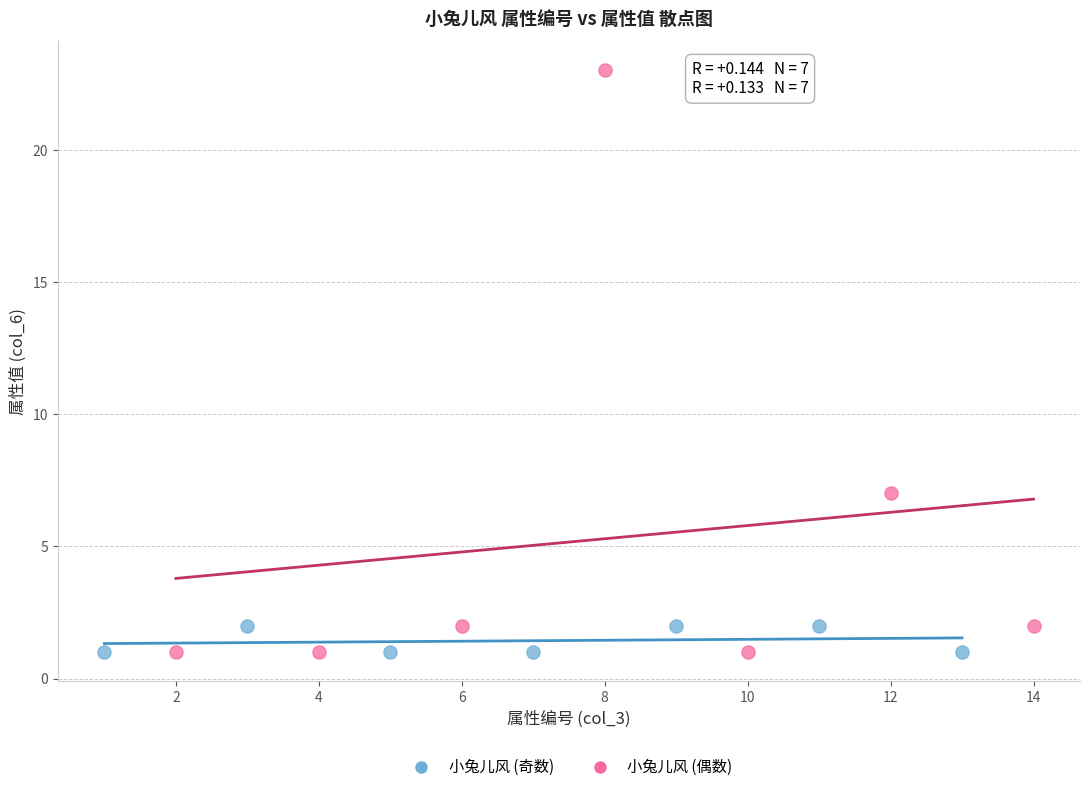

Which series has the largest Y range (max minus min)?

小兔儿风 (偶数)